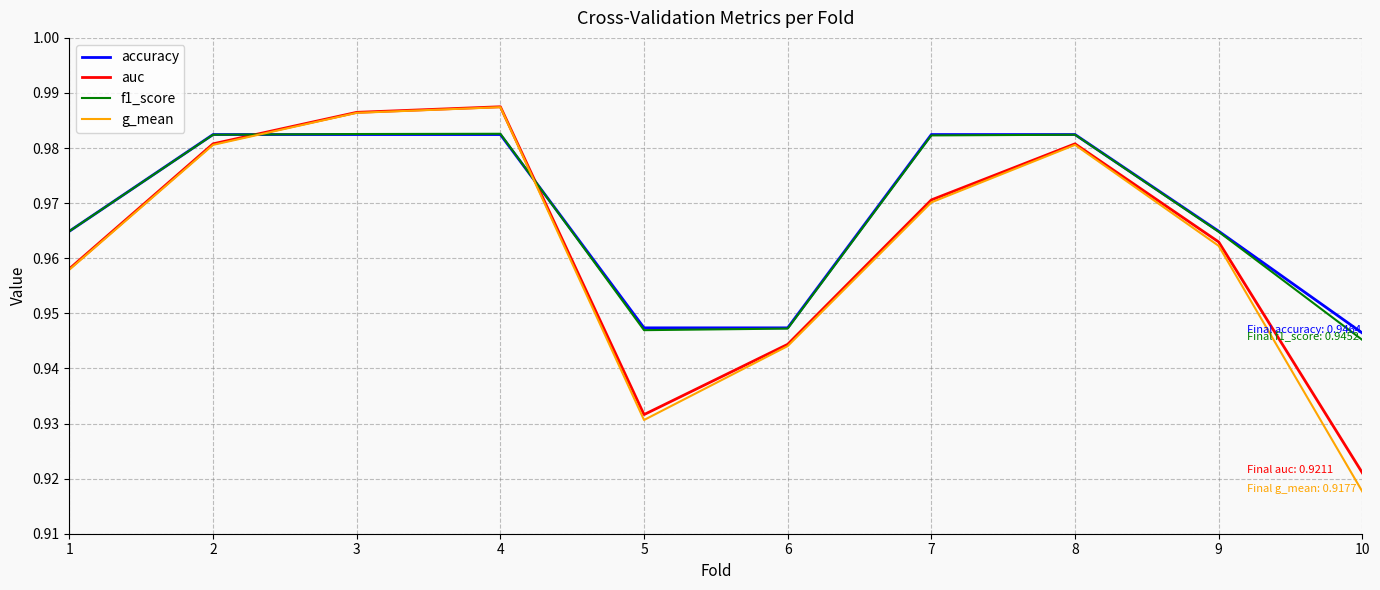

What are all the series names shown in the legend?

accuracy, auc, f1_score, g_mean